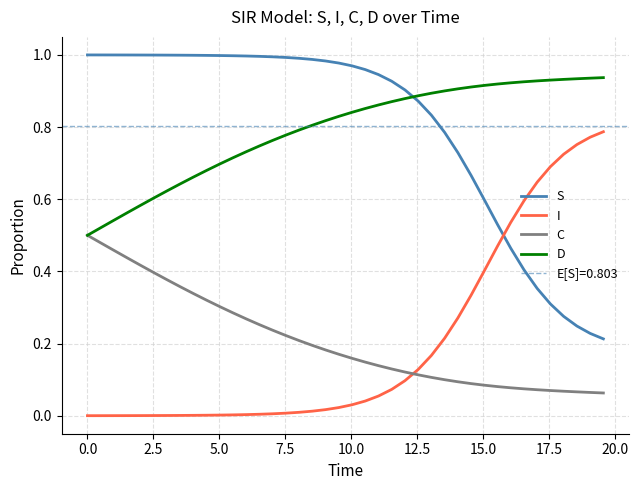

How many times do S and I cross each other?

1